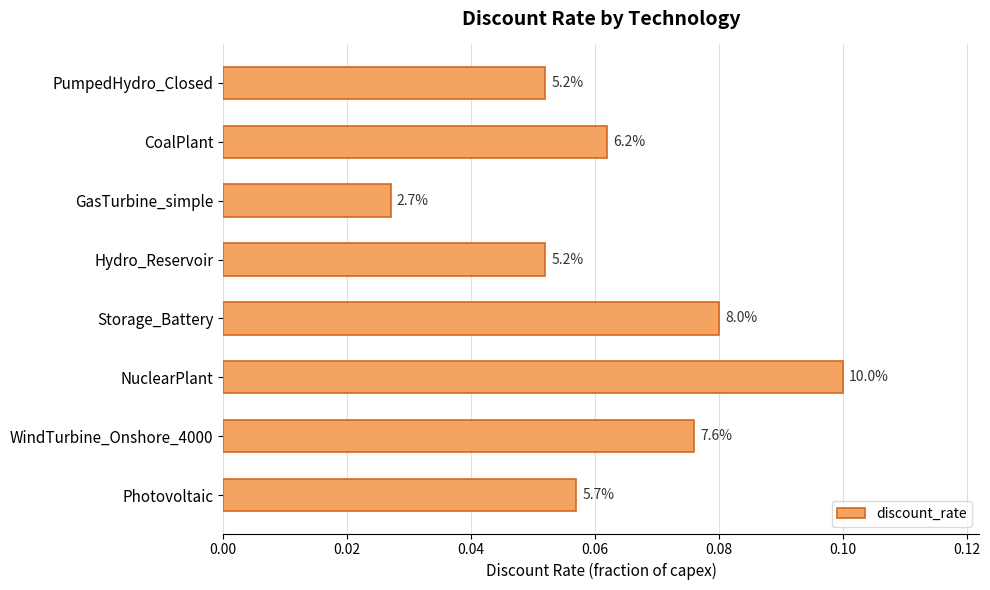

What is the maximum value shown in the chart?

0.1